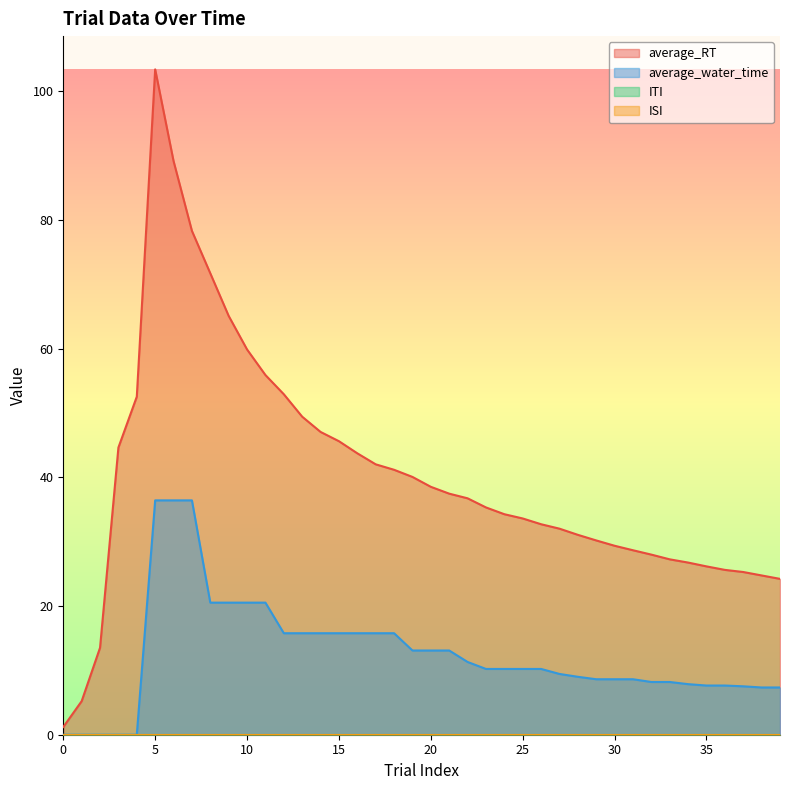

What is the difference between the average_water_time values at 4 and 36?

7.6